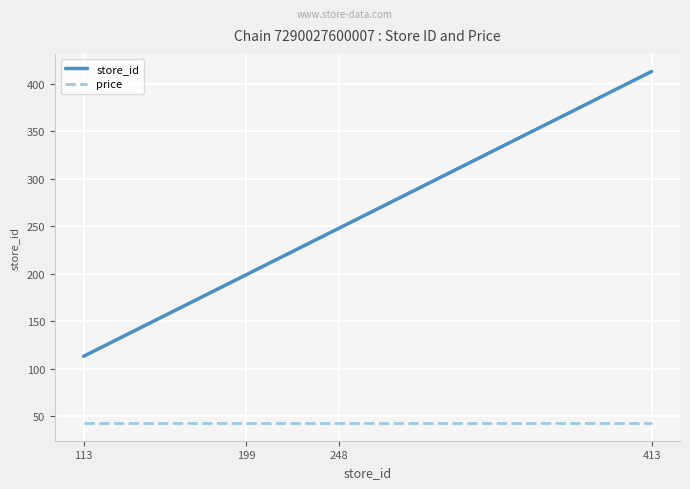

What is the minimum value shown in the chart?

42.6